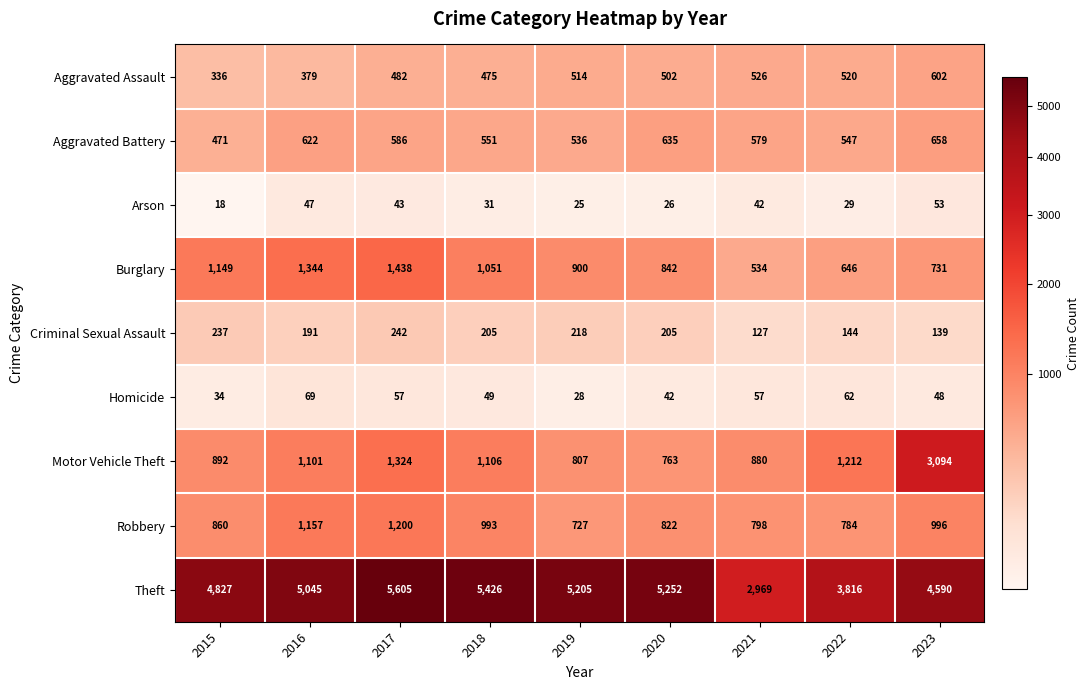

The Motor Vehicle Theft series shows 1101 at 2016. True or false?

True